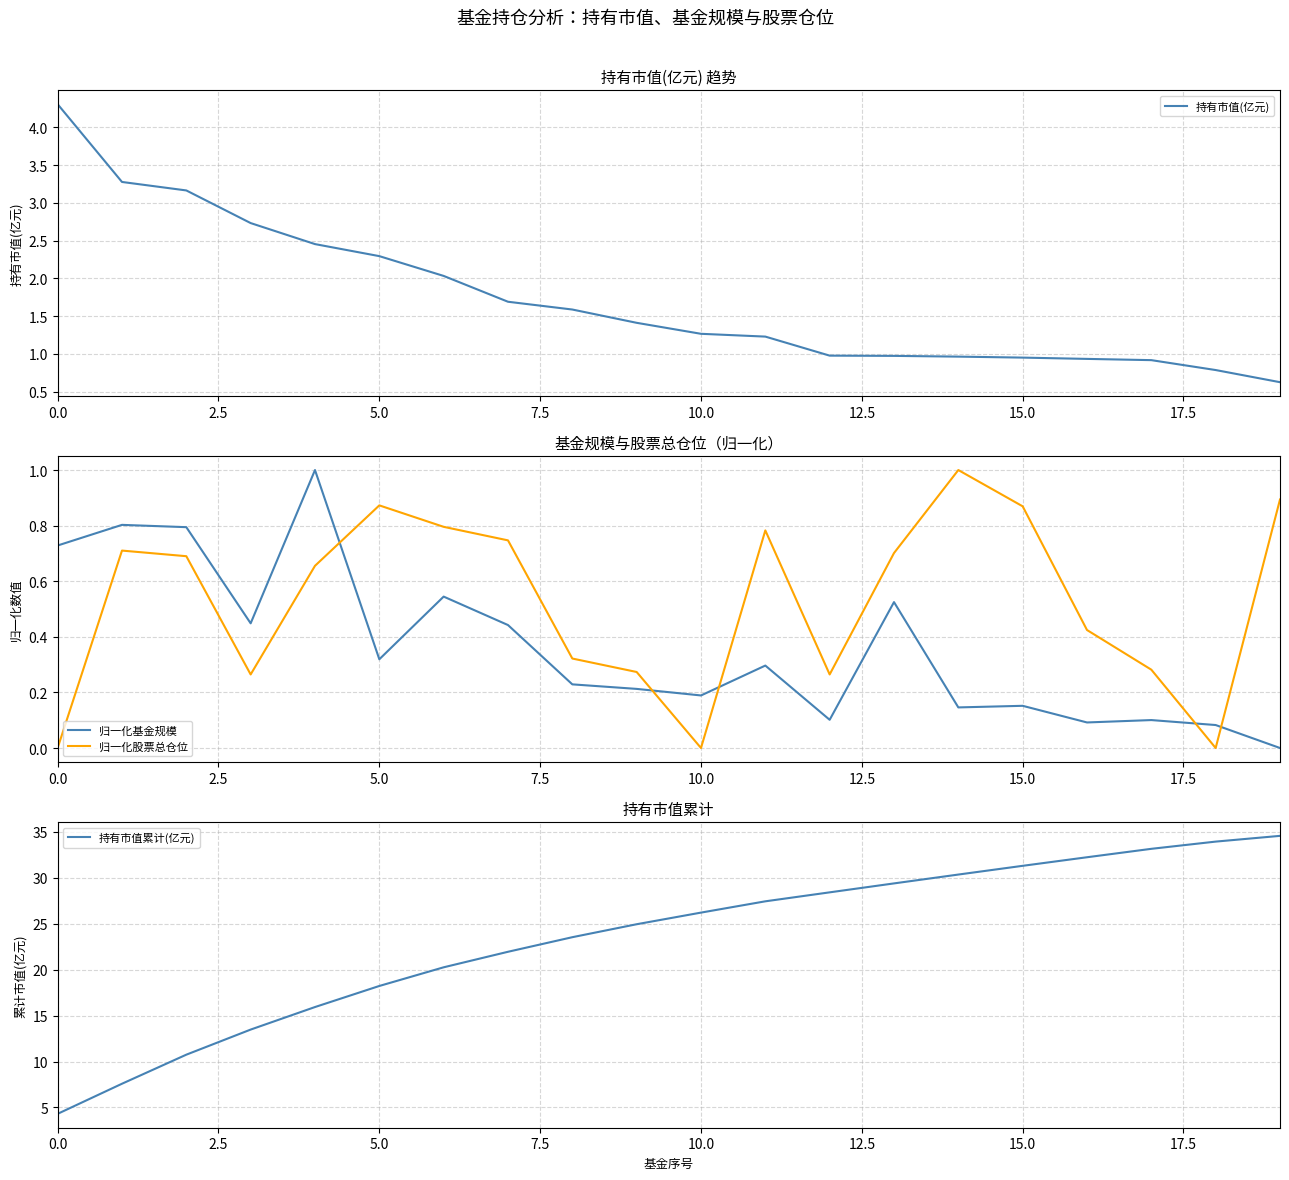

Which series changed the most between 17.5 and 13?

持有市值累计(亿元)